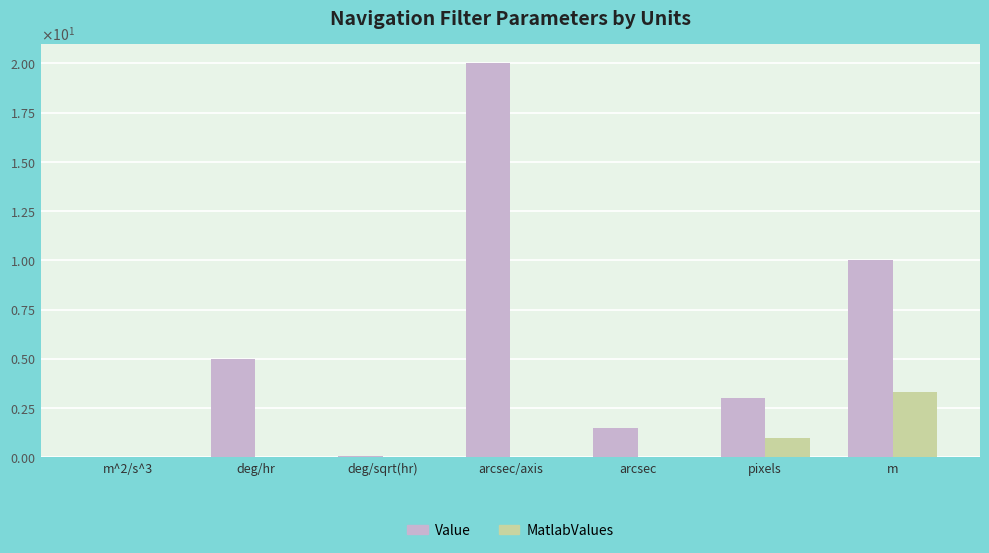

Does the chart contain stacked bars?

No